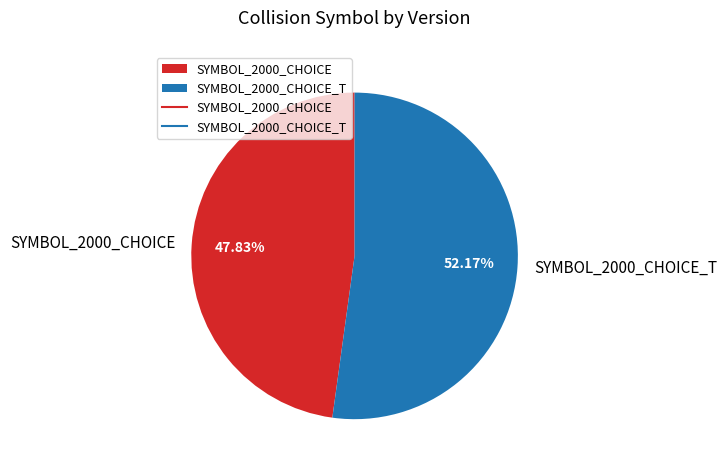

Is there any slice that represents more than half of the pie?

Yes